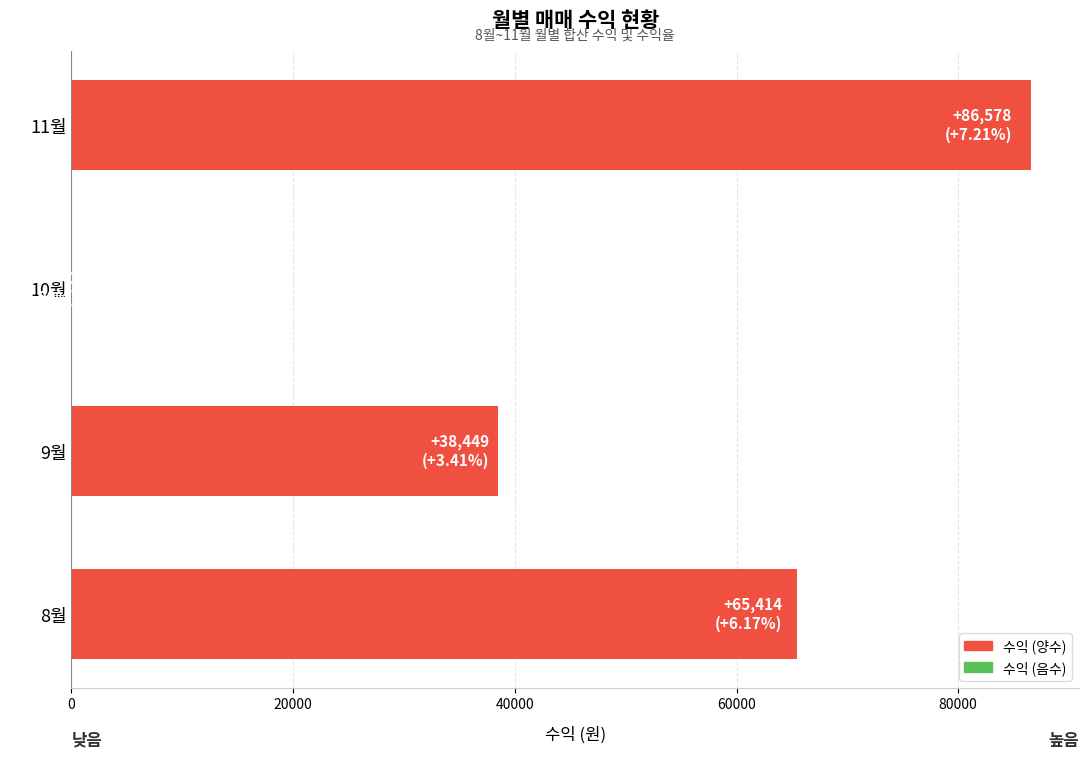

The value at 8월 is 108697. True or false?

False